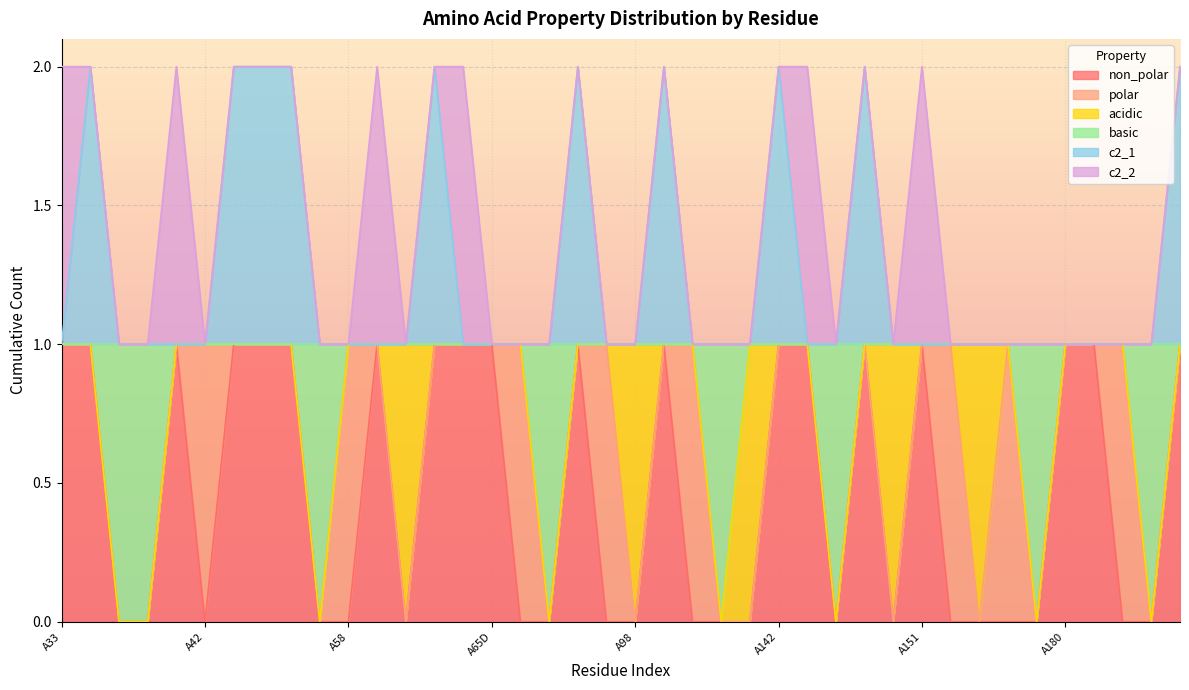

How many values in non_polar are above zero?

19